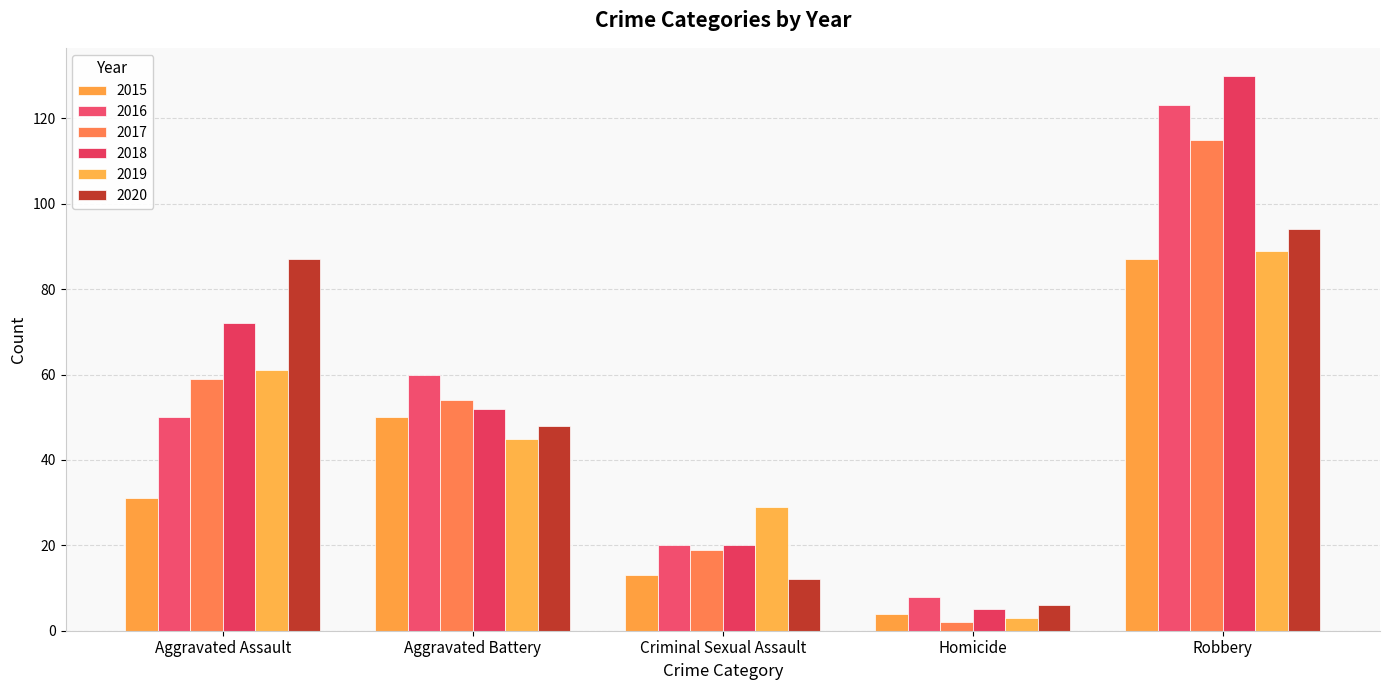

What is the maximum value for 2016?

123